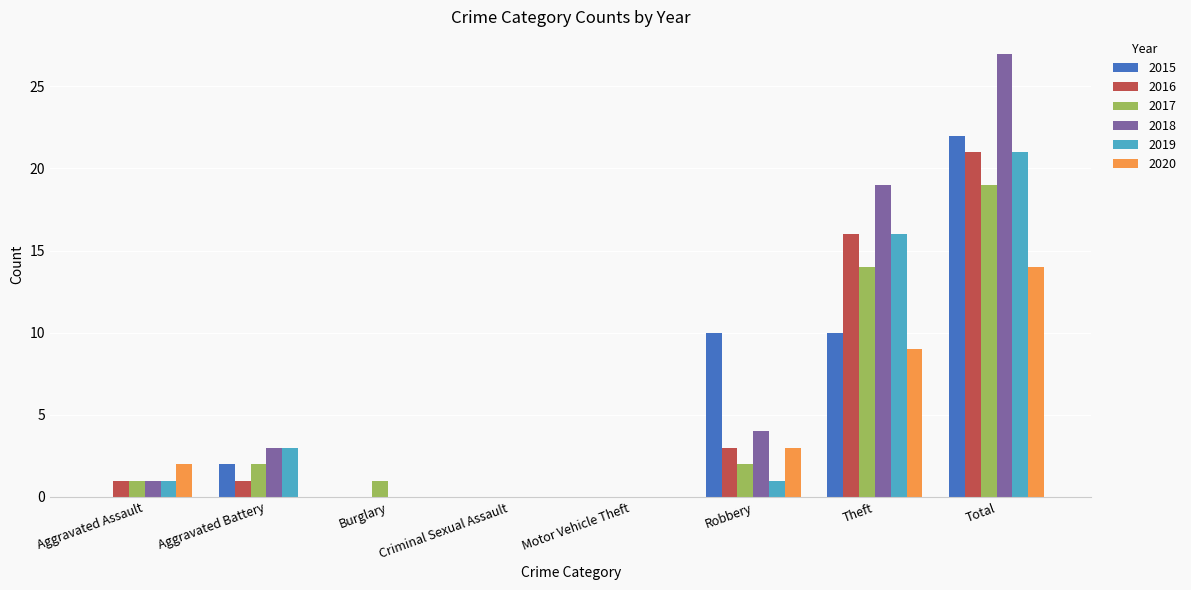

True or false: 2018 has a value of 7 at Robbery.

False